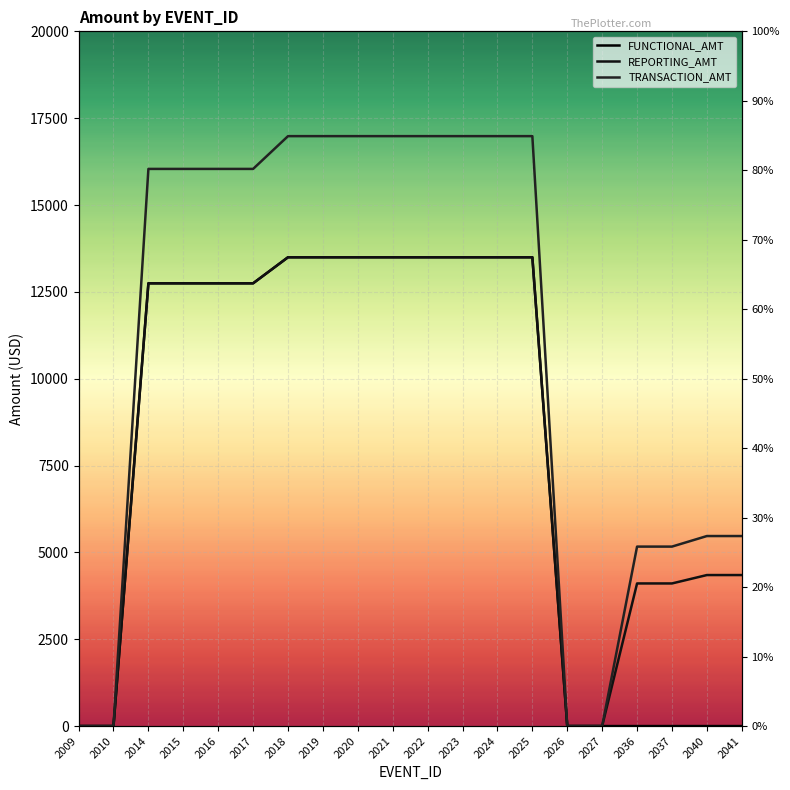

Which category has the highest value in the REPORTING_AMT series?

2018